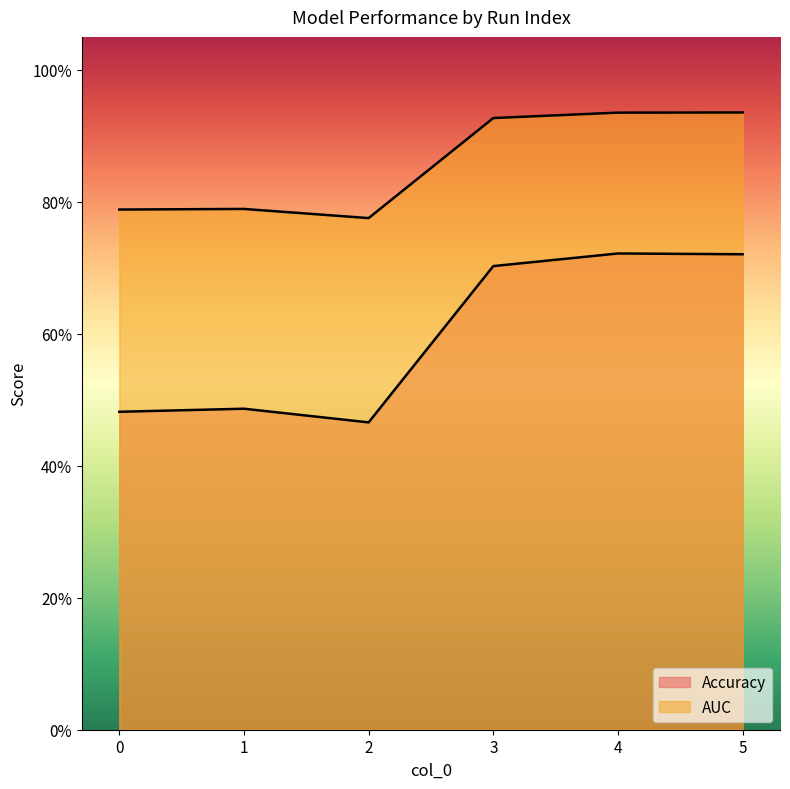

What is the spread (max minus min) of values at 1?

0.3